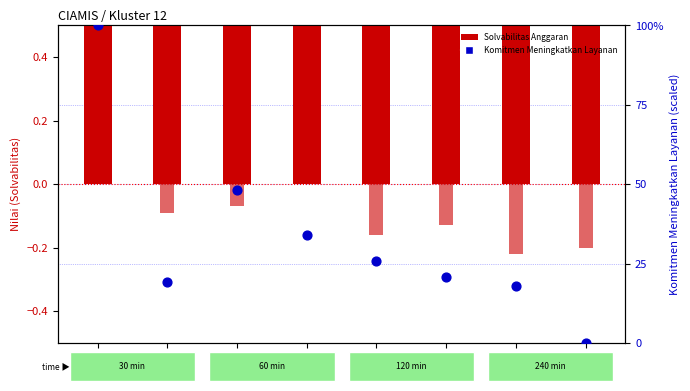

Which series has the widest spread of Y values?

Komitmen Meningkatkan Layanan (scaled)